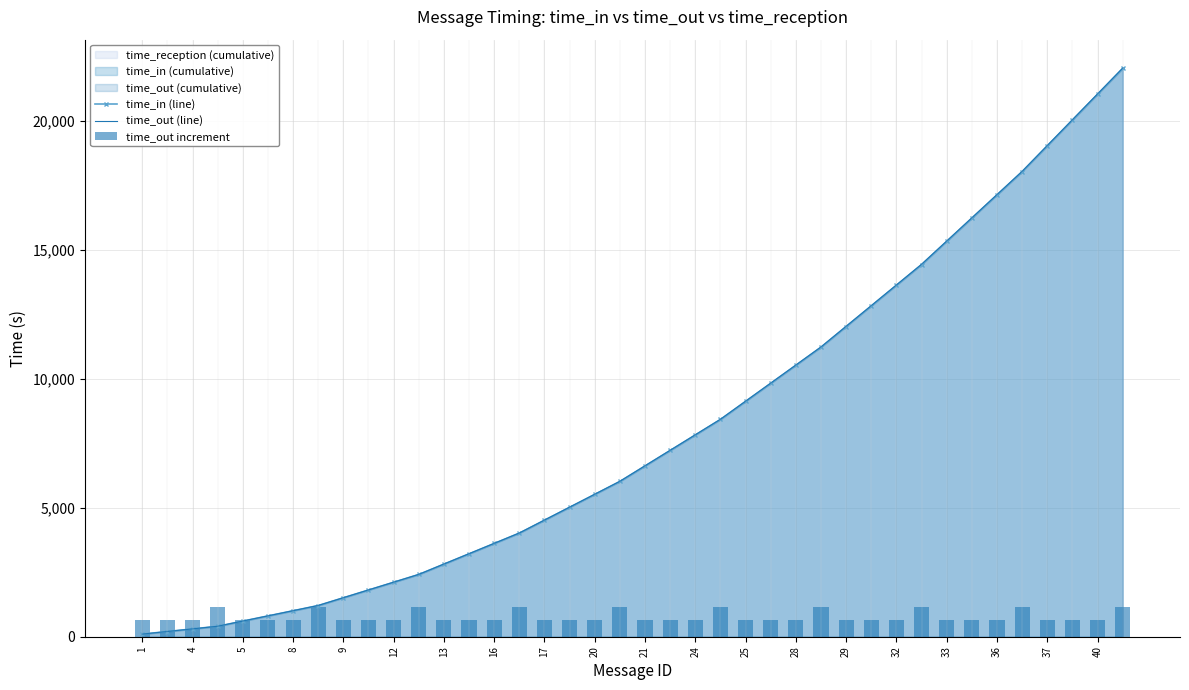

Is the value of time_out (line) at 1 greater than the value of time_in (line) at 29?

No